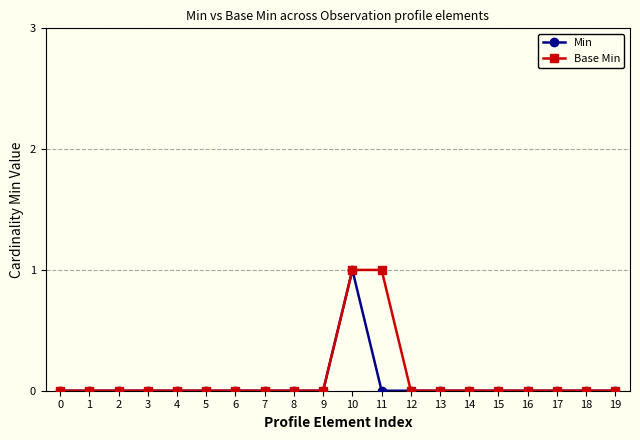

What is the highest value of the Min series?

1